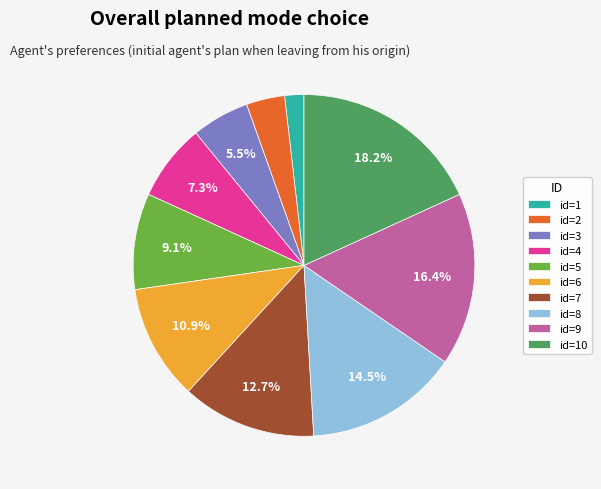

Rank the categories by value from lowest to highest.

id=1, id=2, id=3, id=4, id=5, id=6, id=7, id=8, id=9, id=10